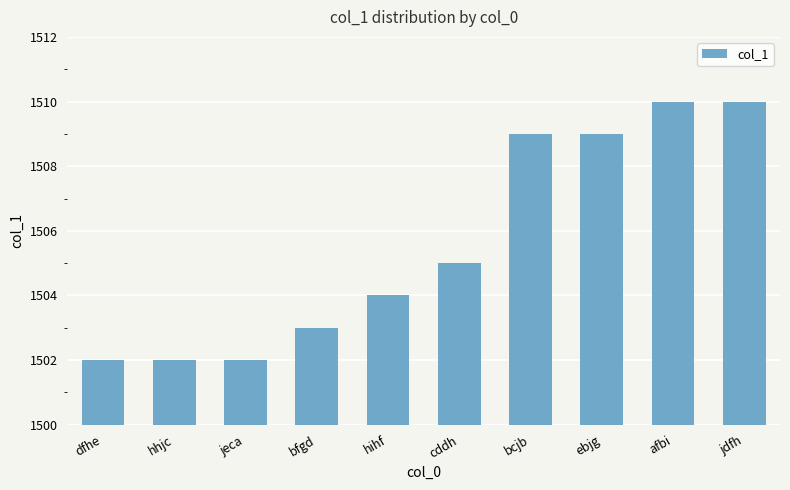

Reading left to right, list all the values displayed in this chart.

1502	1502	1502	1503	1504	1505	1509	1509	1510	1510